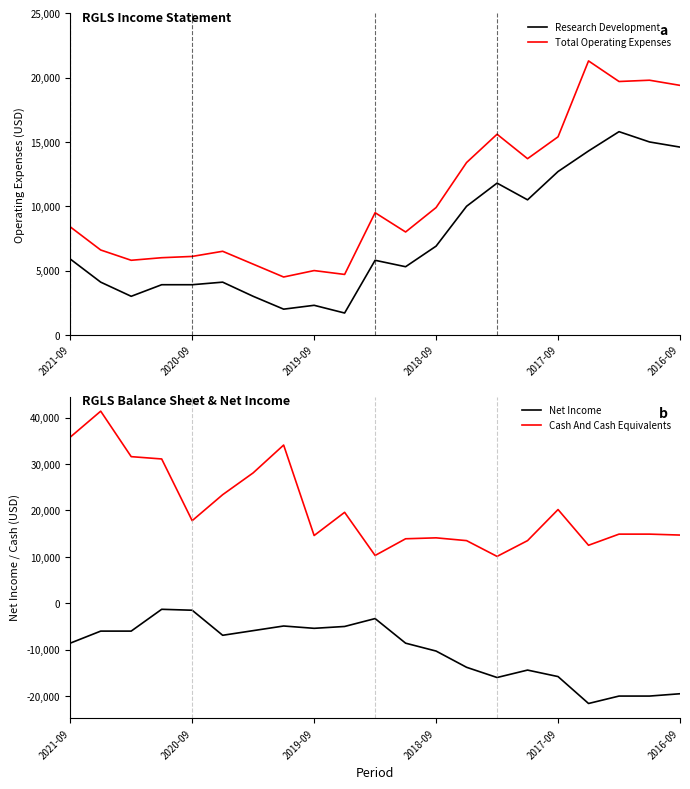

Is this an area chart (filled region under the line)?

No